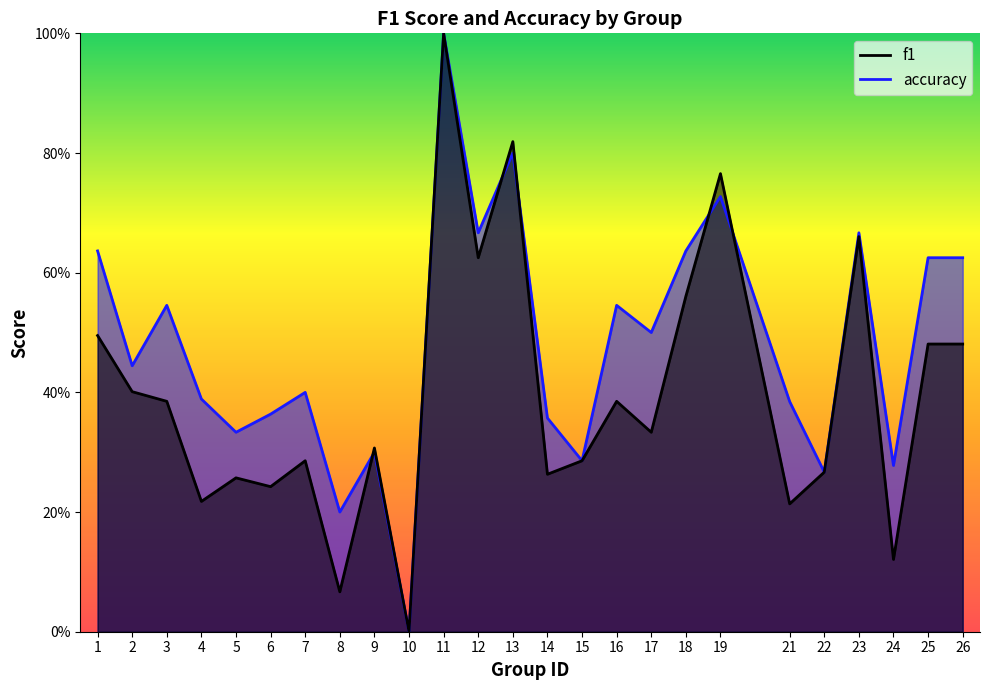

What is the average value of the accuracy series?

0.5